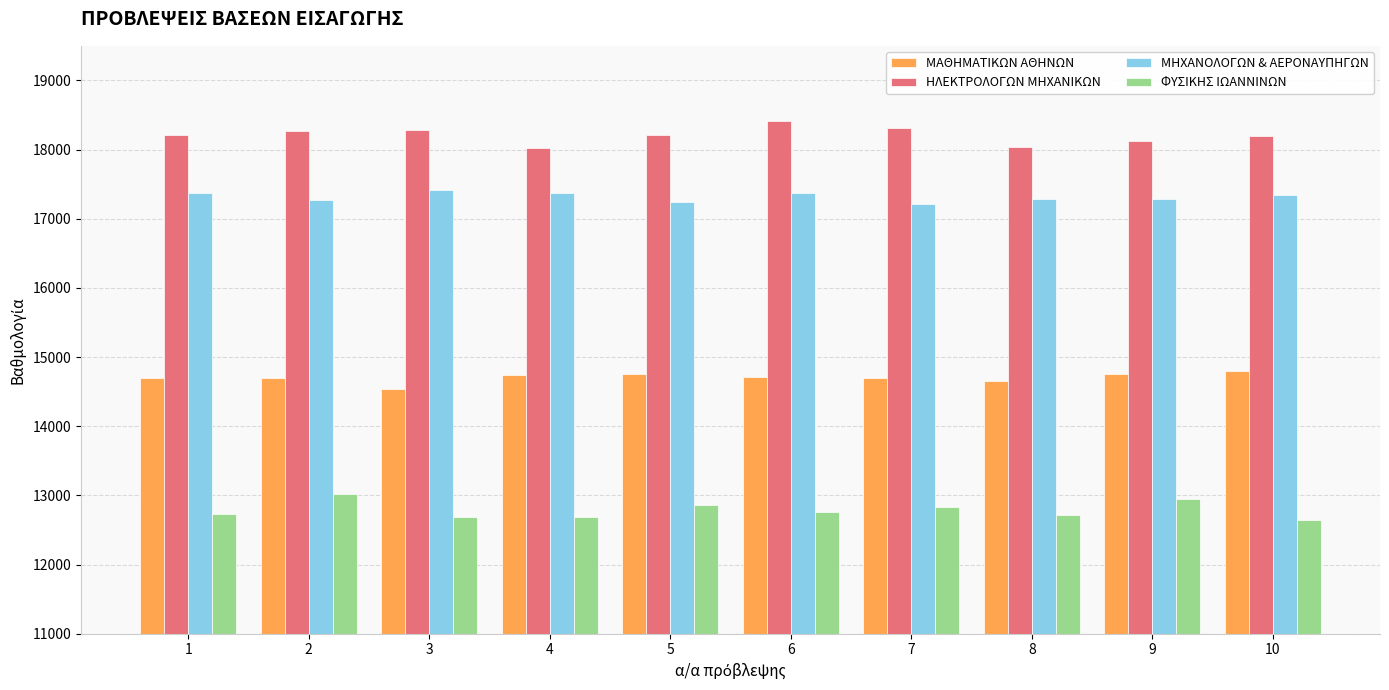

How many values in the ΦΥΣΙΚΗΣ ΙΩΑΝΝΙΝΩΝ series are below 12763?

5